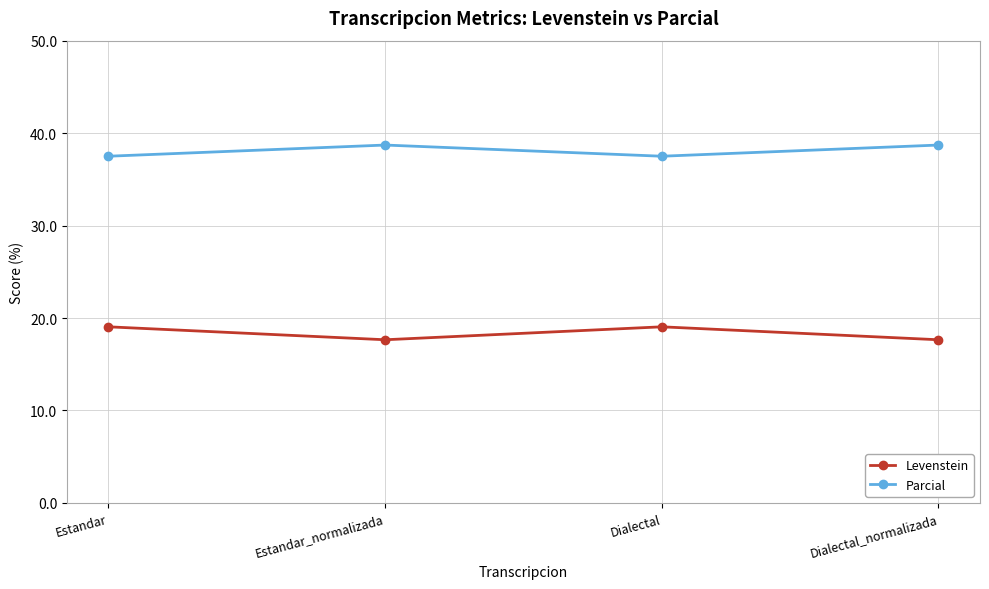

What position from the left is Estandar?

1